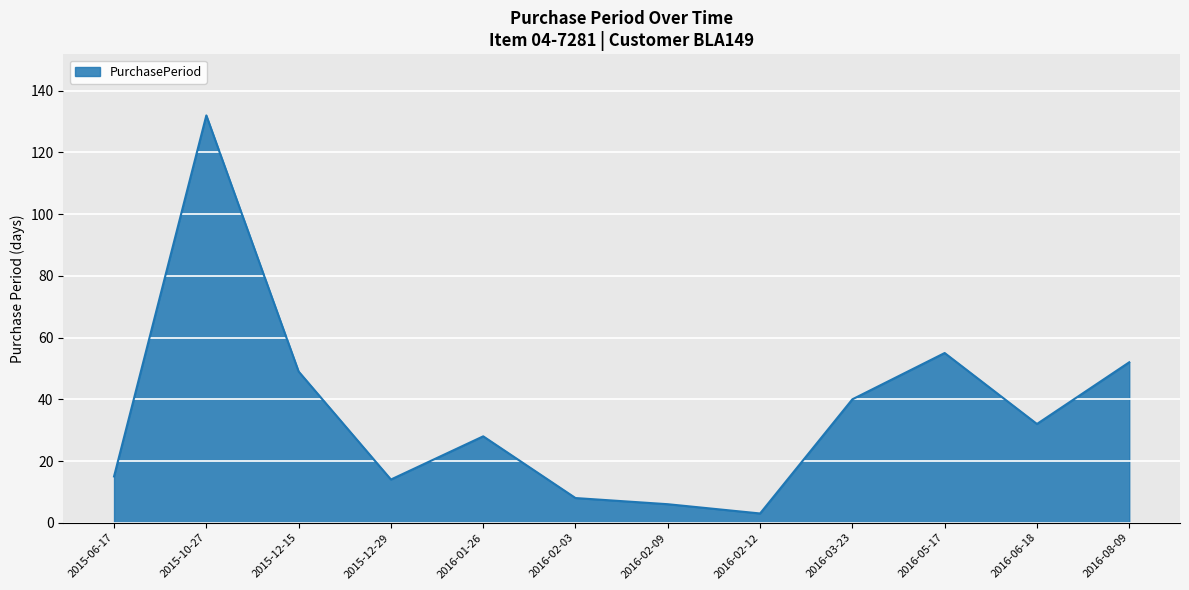

True or false: there are more than 2 points higher than both neighbors.

True